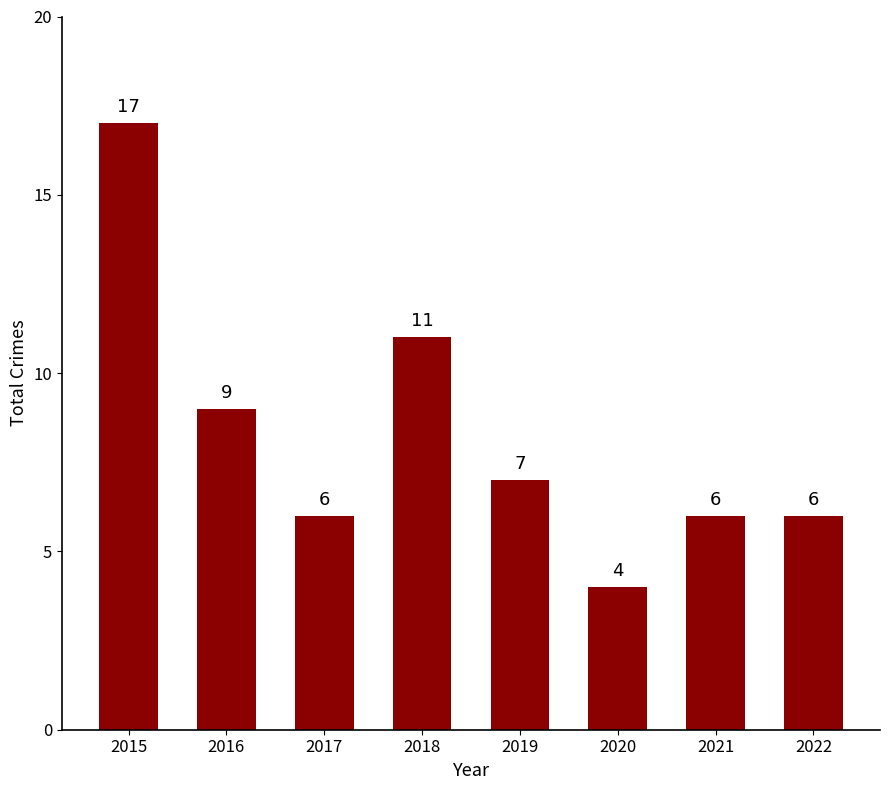

Between 2021 and 2015, which is larger?

2015